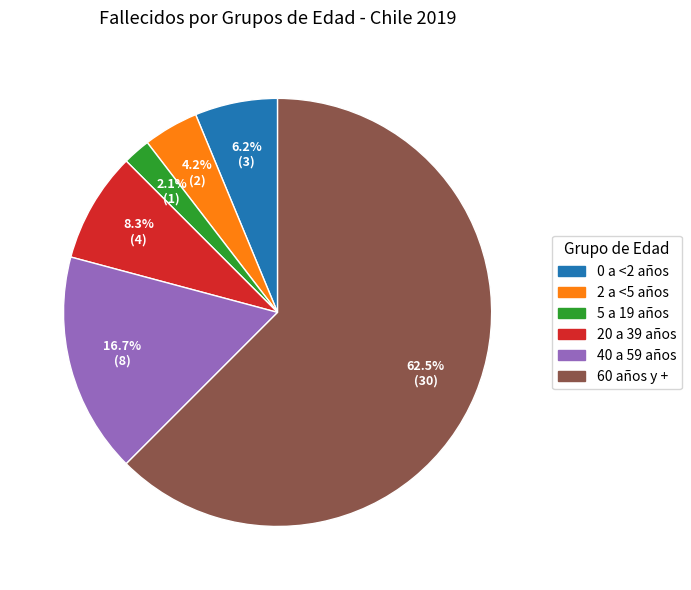

What percentage do 0 a <2 años and 40 a 59 años together represent?

22.9%